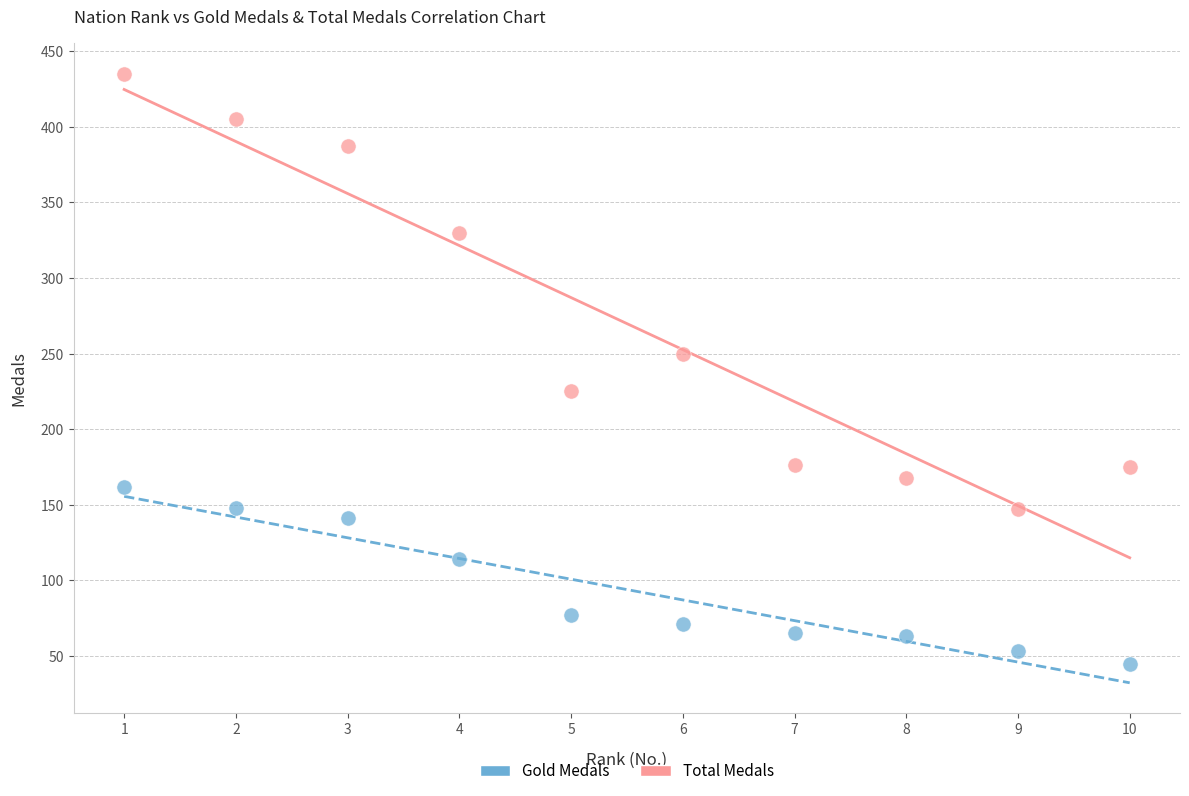

Which series reaches the maximum Y coordinate?

Total Medals